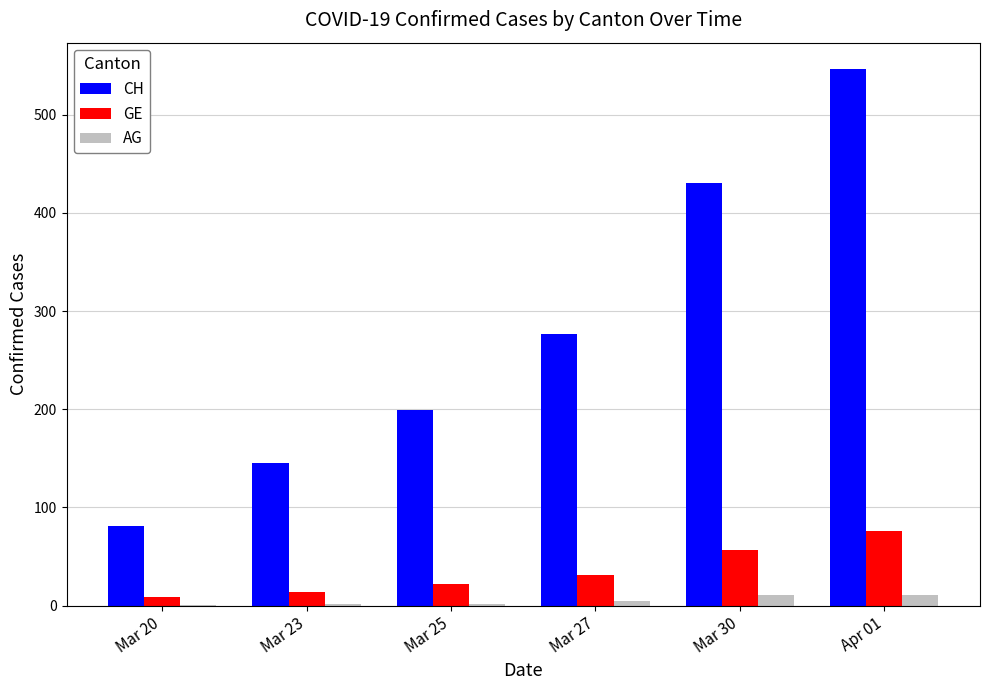

The value of CH at Mar 25 is 286. True or false?

False